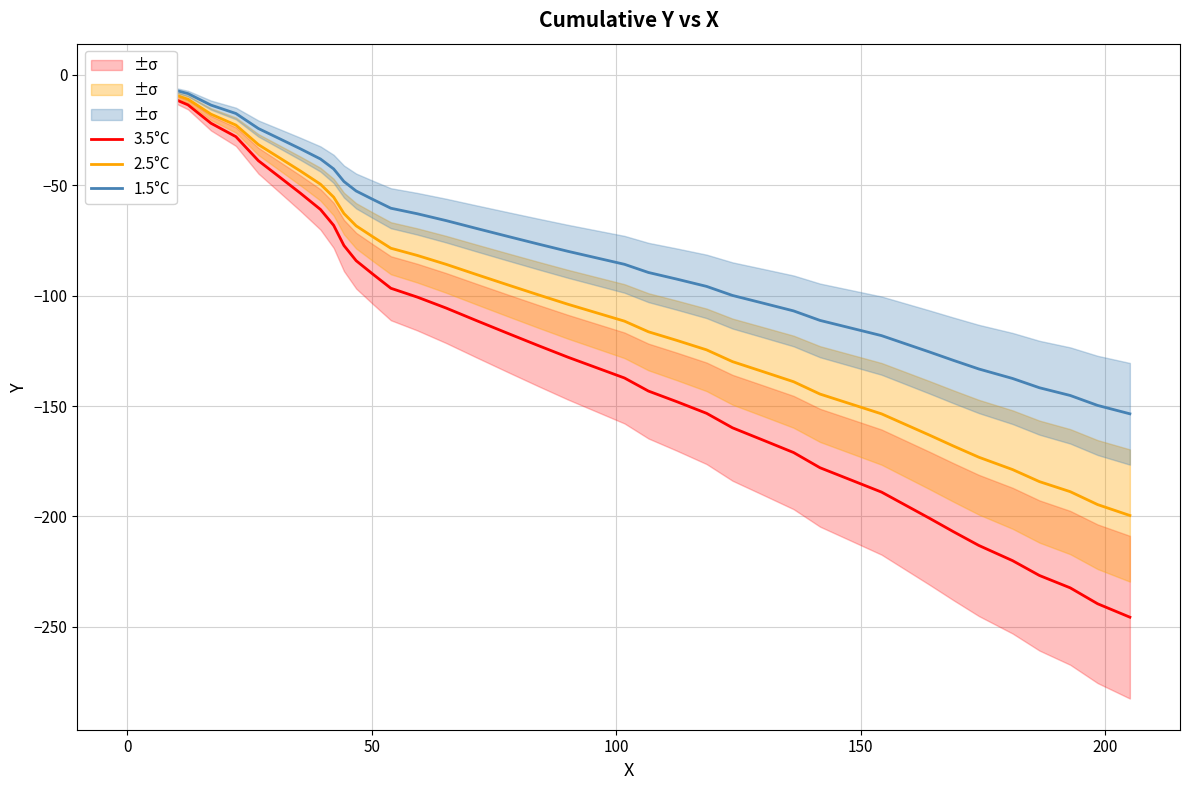

List the series in order of their overall mean, lowest first.

3.5°C, 2.5°C, 1.5°C